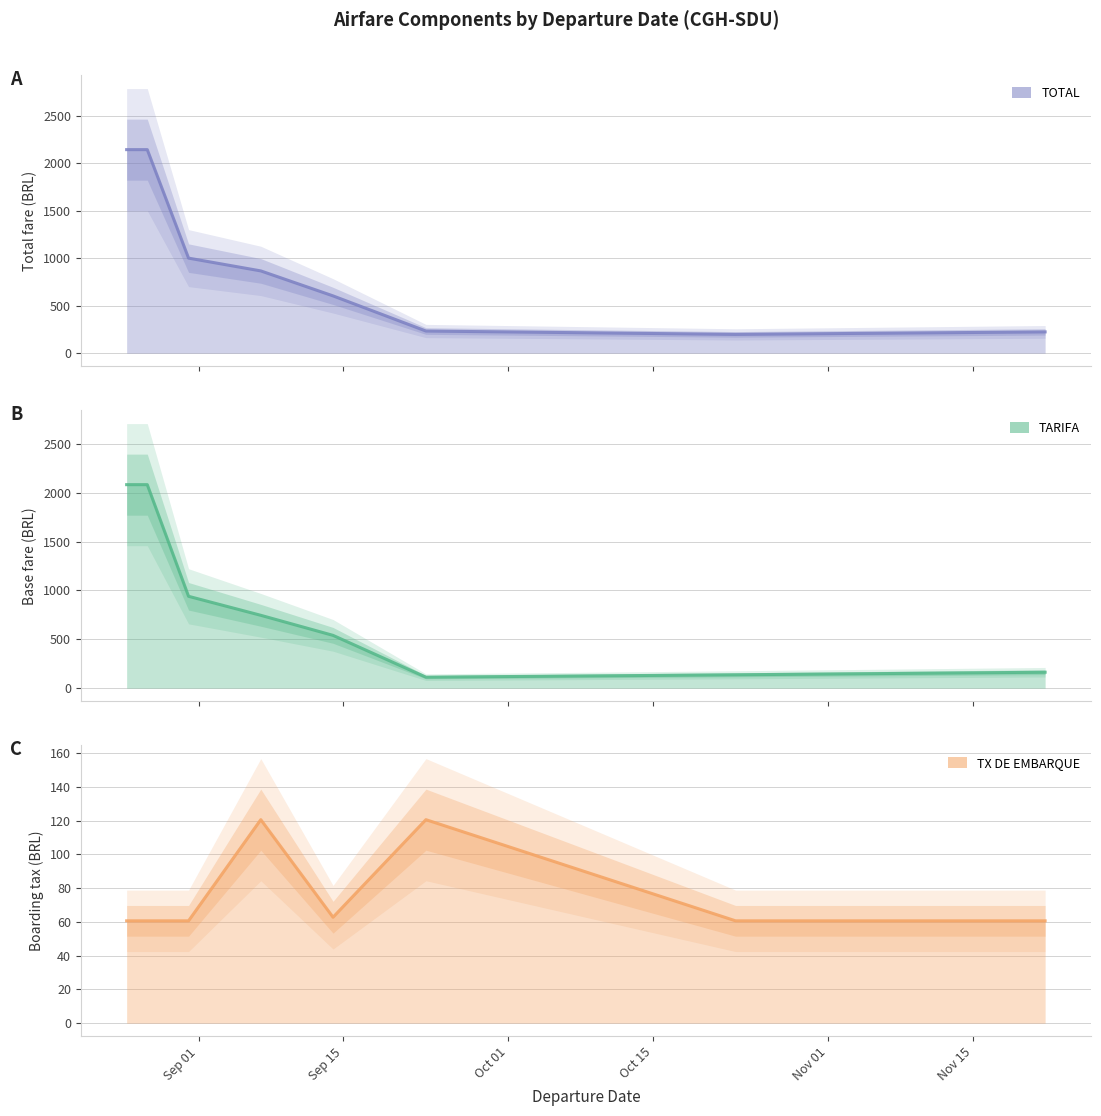

How many lines are shown in the chart?

3